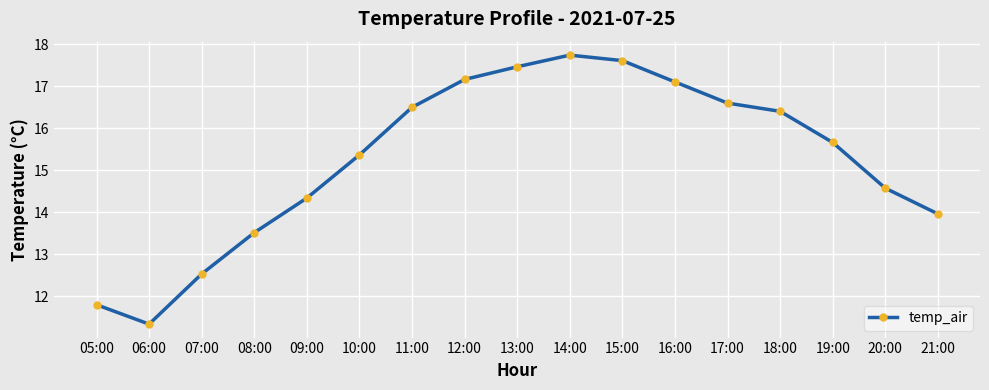

How many points are lower than both their immediate neighbors (excluding endpoints)?

1